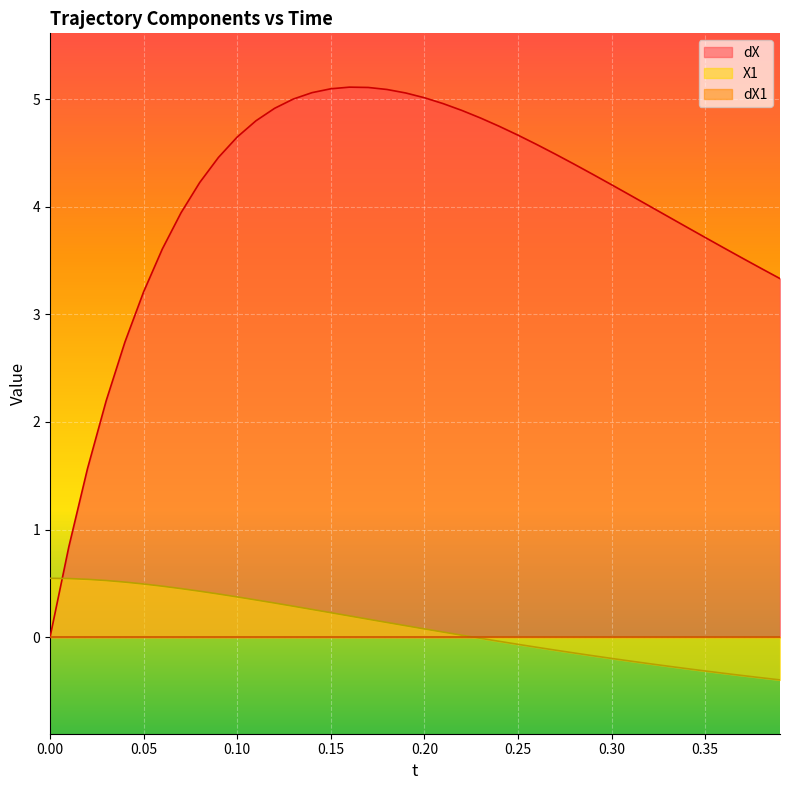

How many times do dX and X1 cross each other?

1